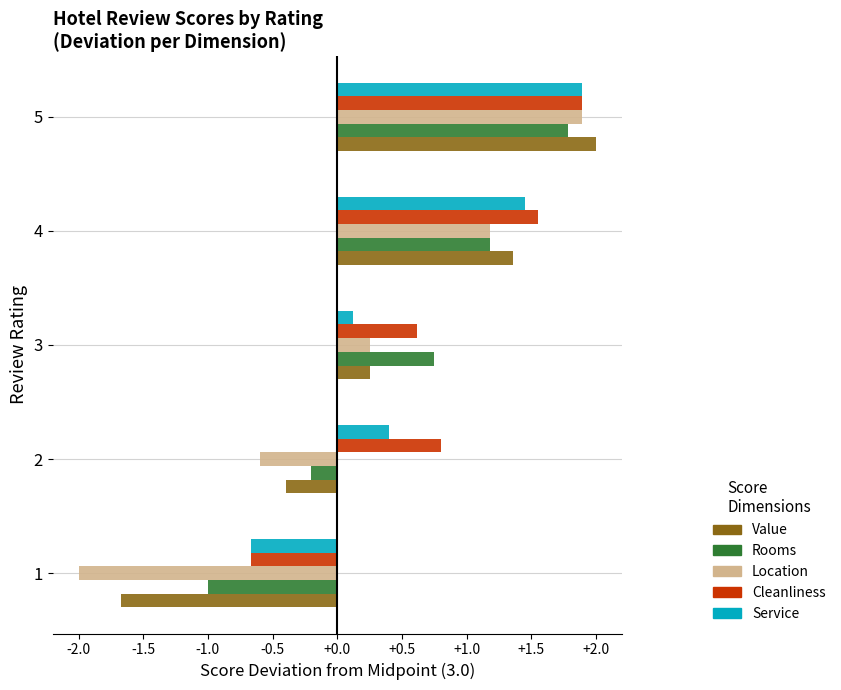

Read the Cleanliness value at 5.

1.9